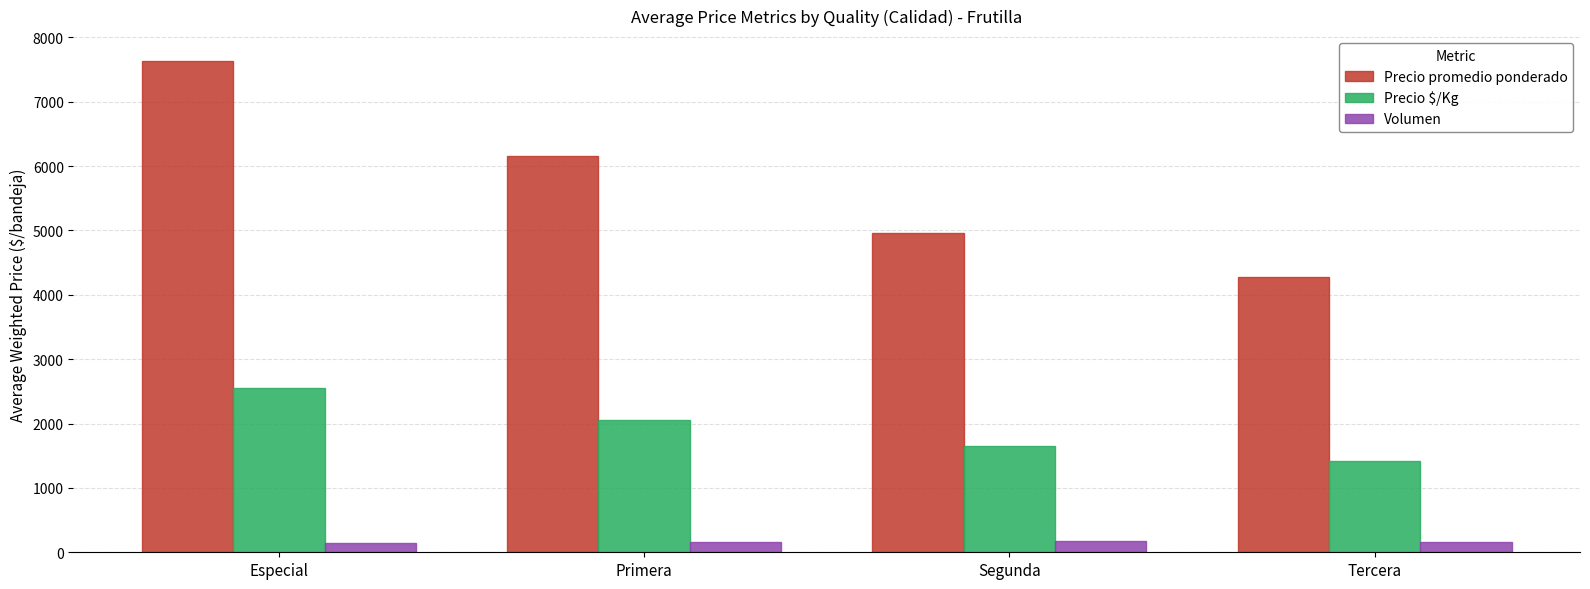

The Precio $/Kg series shows 1656 at Segunda. True or false?

True